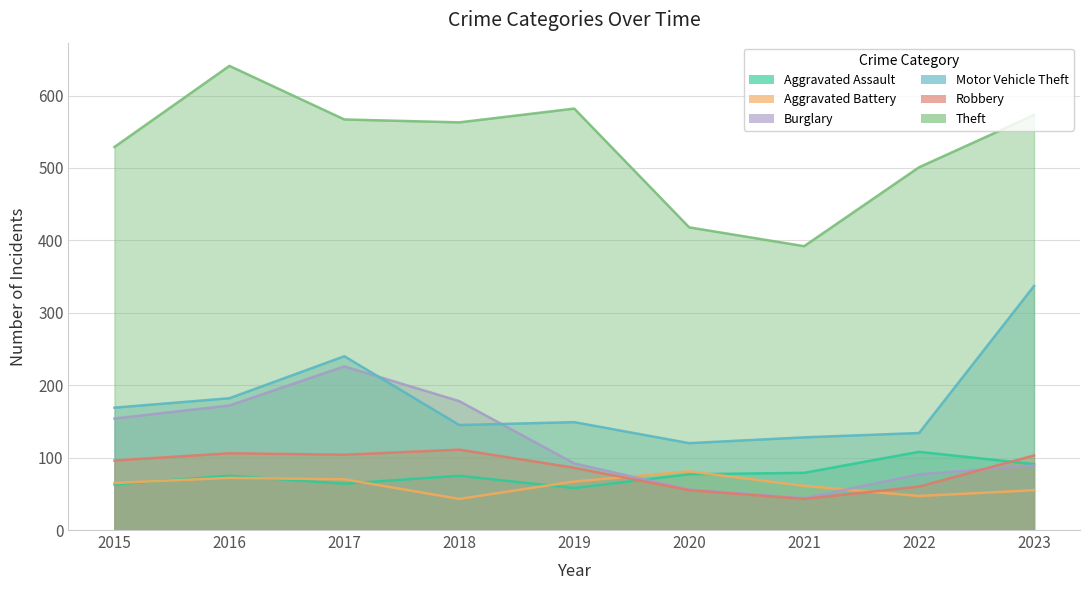

How many values in the Motor Vehicle Theft series are below 149?

4